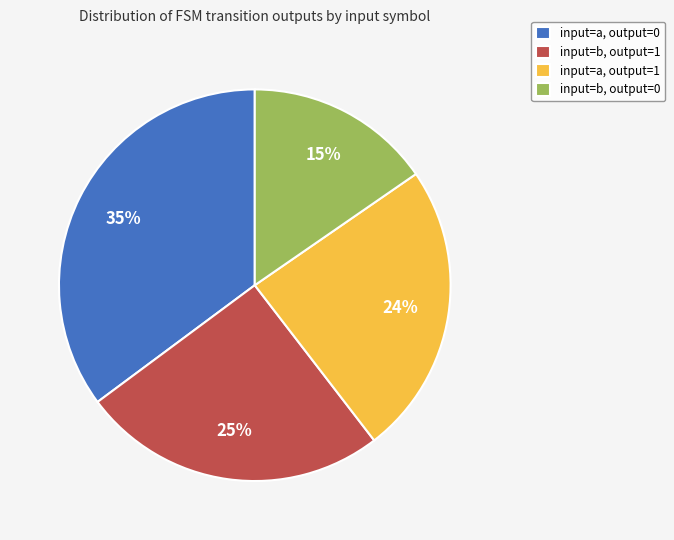

Is it true that input=b, output=0 is 15% of the pie?

True